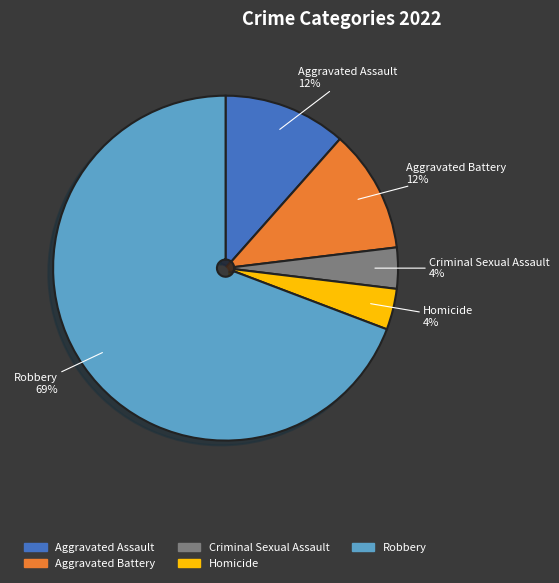

To the nearest percent, what is the difference between the Aggravated Battery and Criminal Sexual Assault slice percentages?

8%